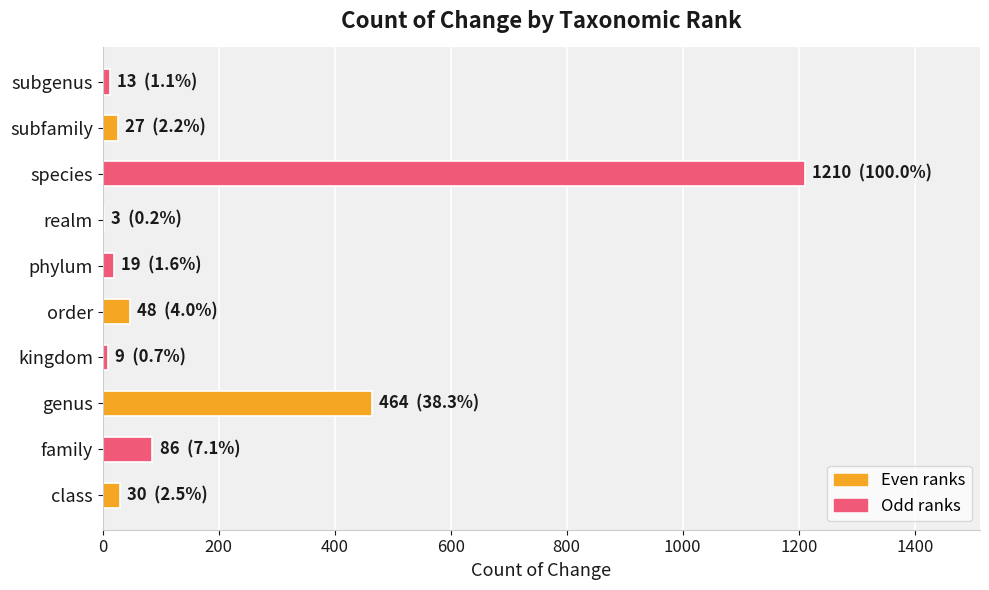

Which has a higher value, realm or genus?

genus